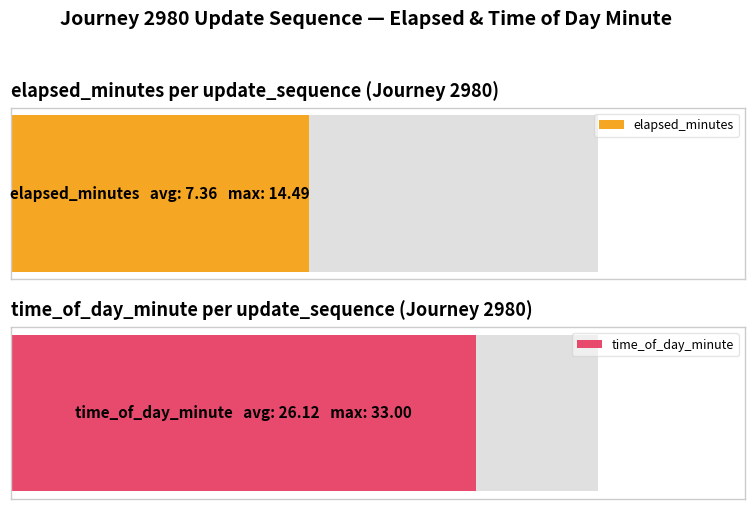

The value of elapsed_minutes at 2 is 5.0. True or false?

True